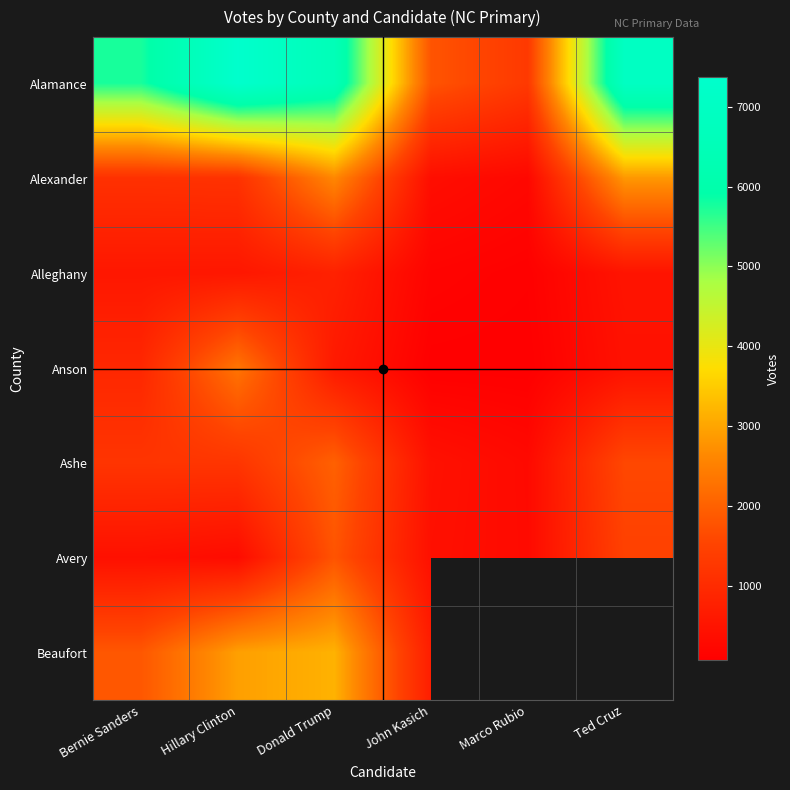

Between John Kasich and Hillary Clinton, which is larger?

Hillary Clinton